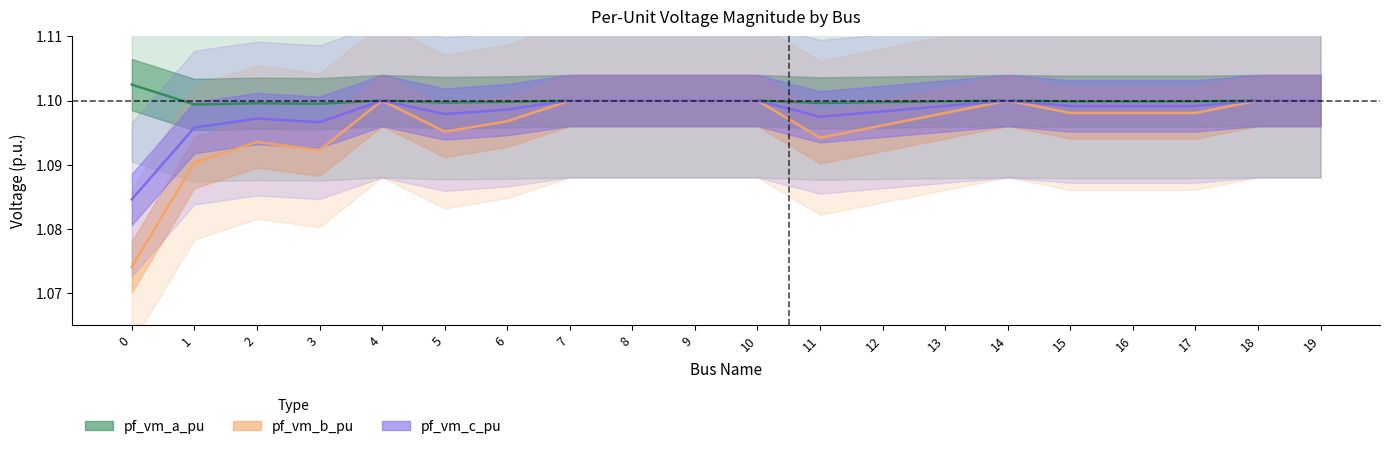

List the labels in order of pf_vm_a_pu value, largest first.

0, 4, 18, 19, 7, 8, 9, 10, 14, 13, 15, 16, 17, 6, 12, 5, 11, 2, 3, 1